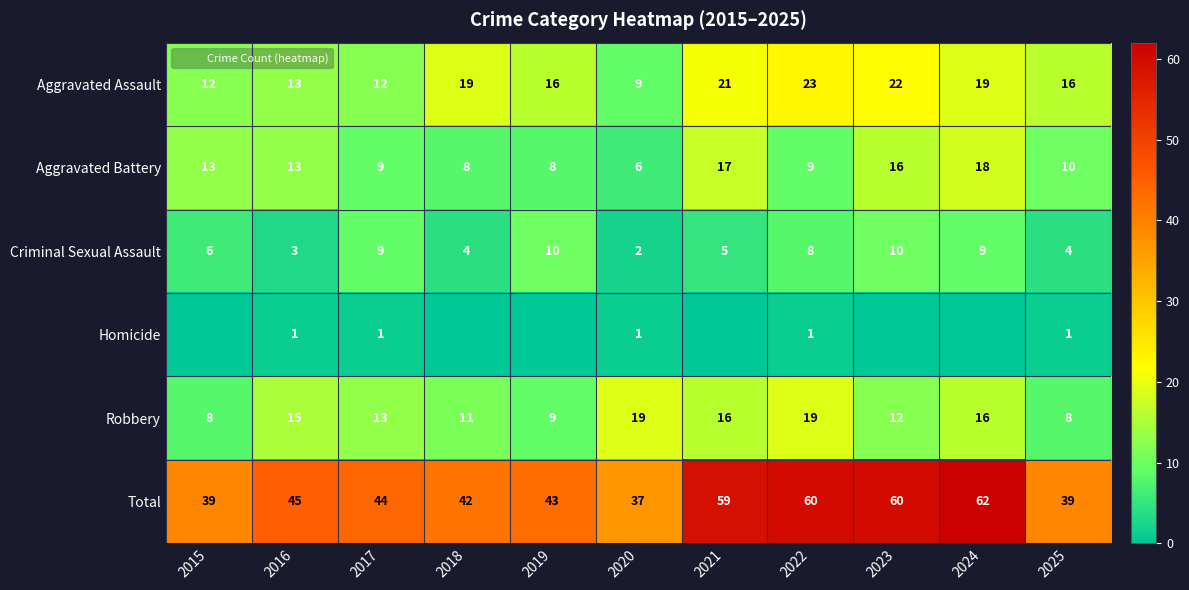

What is the sum of the Criminal Sexual Assault values at 2020 and 2025?

6